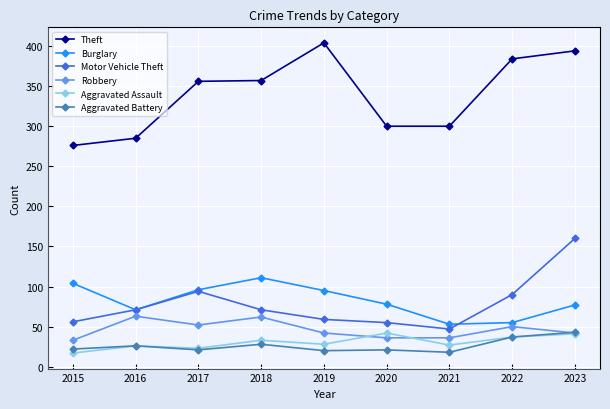

True or false: Theft and Aggravated Battery intersect in this chart.

False